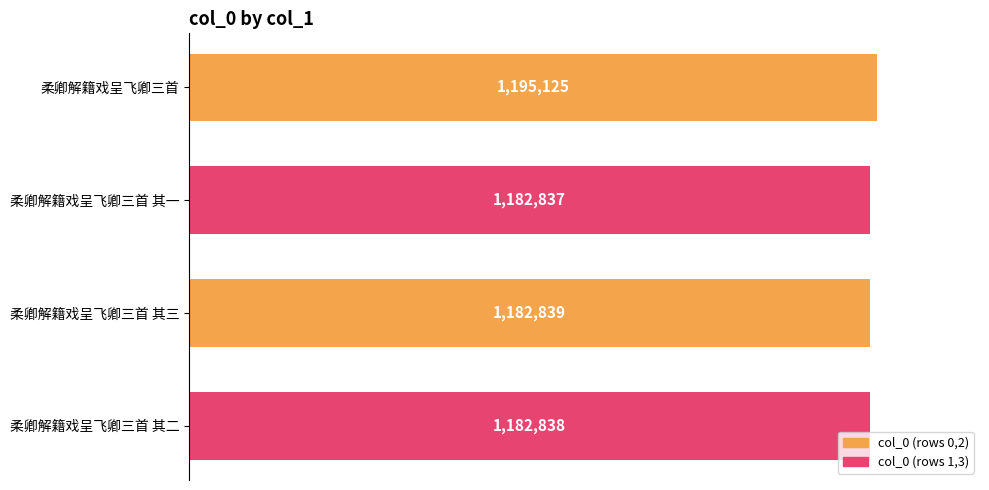

Does the chart contain stacked bars?

No